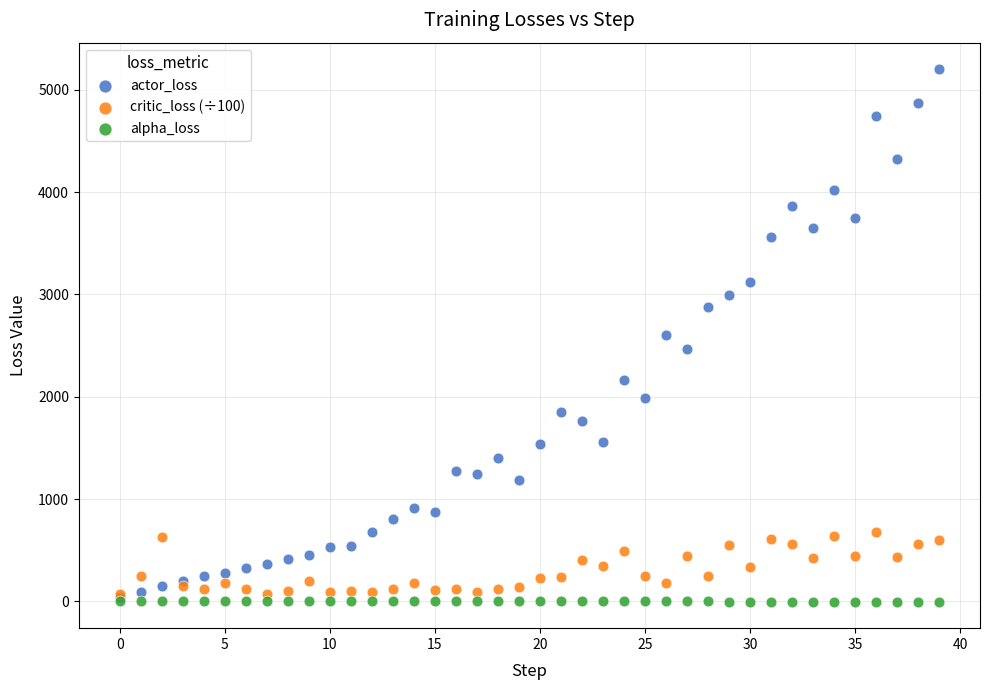

Which series contains the highest Y value?

actor_loss